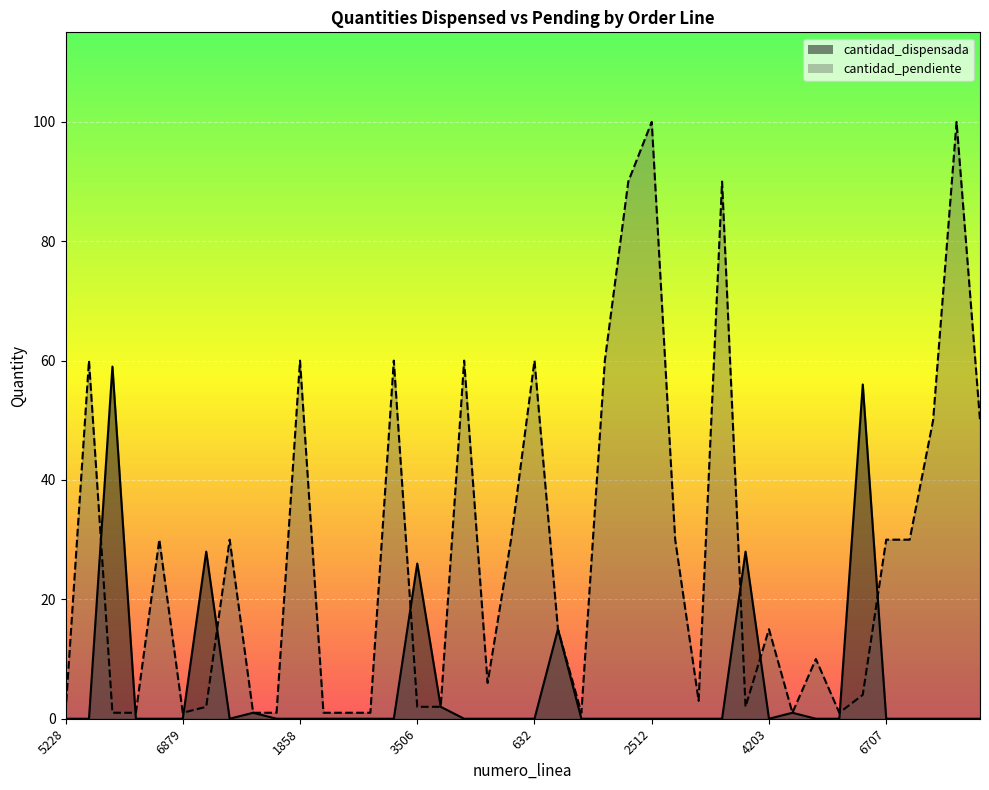

How many interior local valleys does the cantidad_pendiente series have?

7